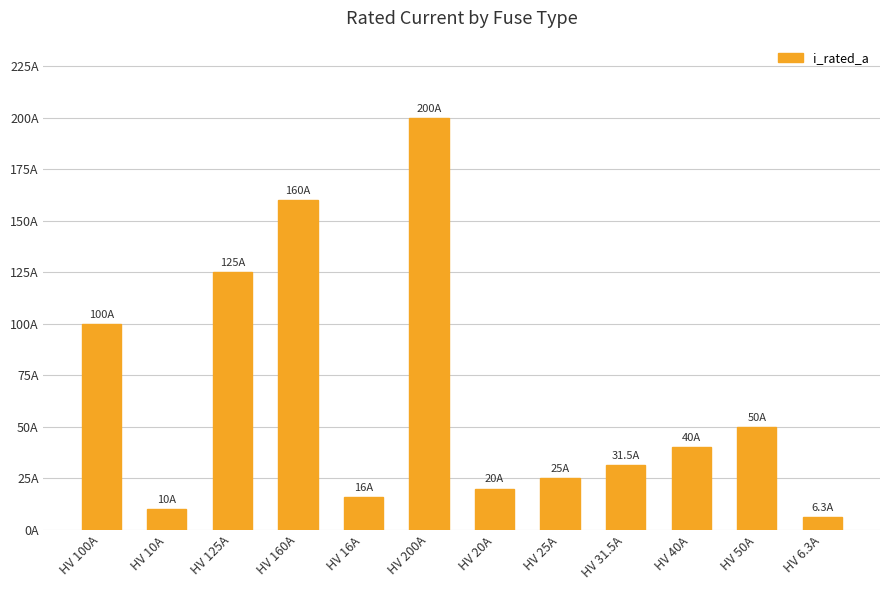

What is the sum of the values at HV 25A and HV 10A?

35.0